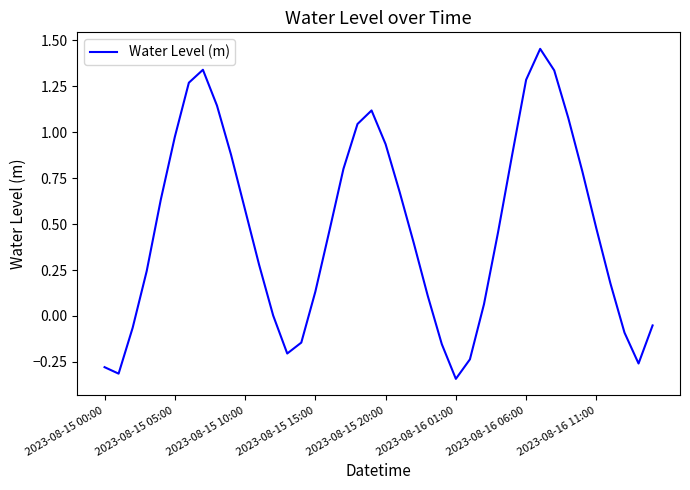

How many lines are shown in the chart?

1